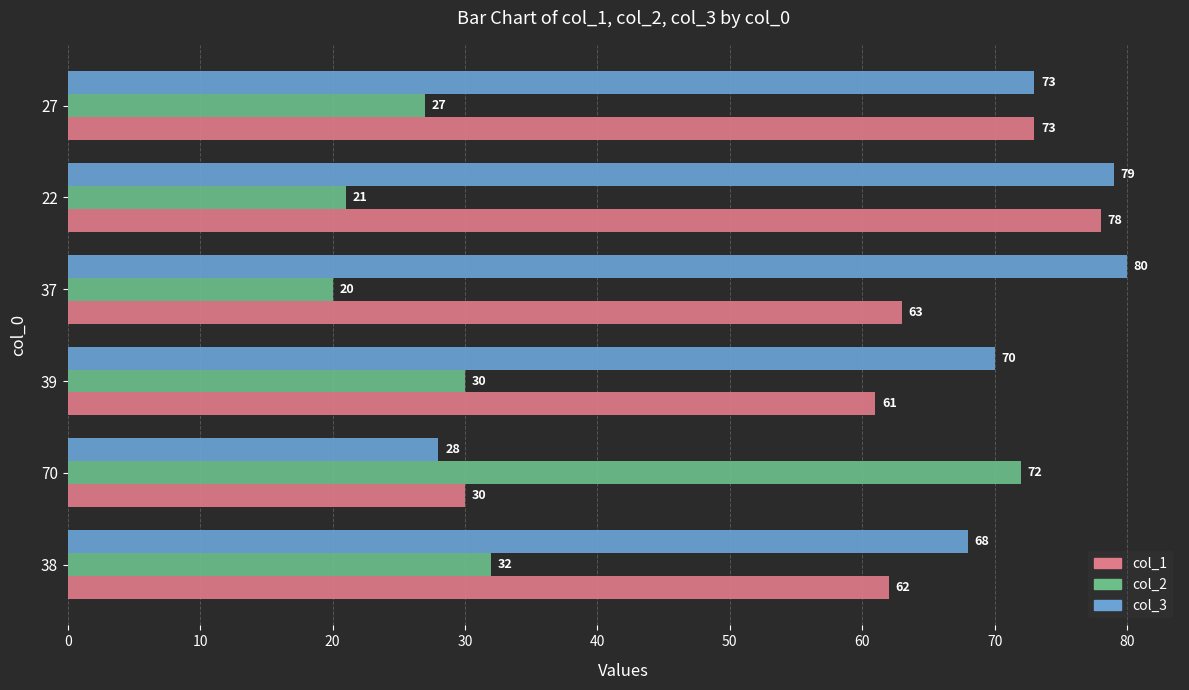

Is the value of col_1 at 39 greater than the value of col_3 at 39?

No